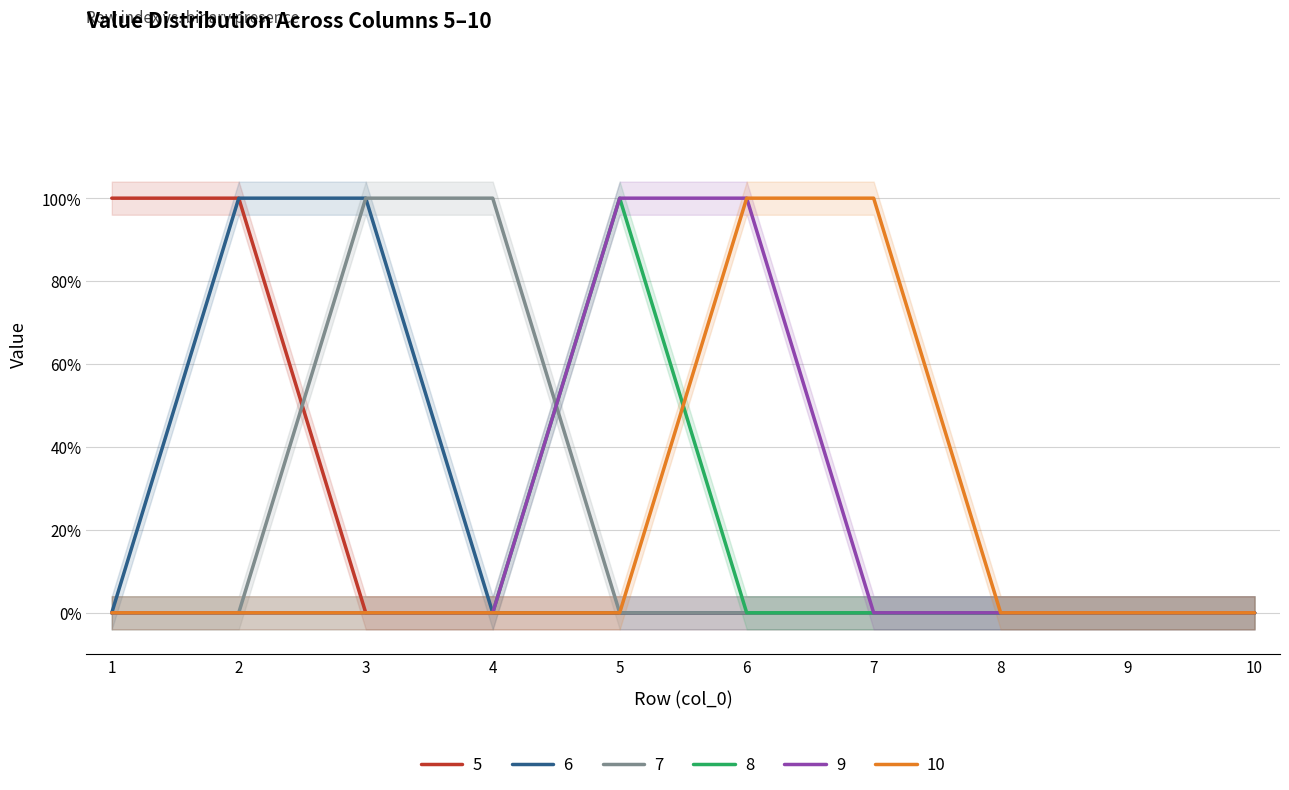

List the series in order of their peak value, highest first.

5, 6, 7, 8, 9, 10